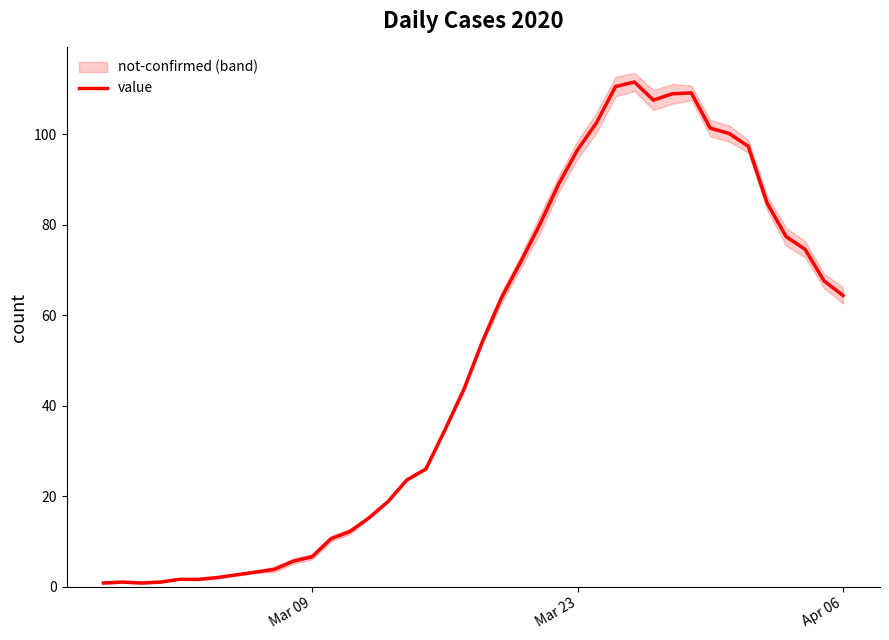

Reading left to right, what are all the values shown in this chart?

0.8	1.0	0.8	1.0	1.6	1.6	2.0	2.6	3.2	3.8	5.6	6.6	10.6	12.2	15.2	18.8	23.6	26.0	34.6	43.6	54.4	64.0	71.8	80.0	89.0	96.6	102.6	110.6	111.6	107.6	109.0	109.2	101.4	100.2	97.4	84.8	77.4	74.6	67.6	64.4